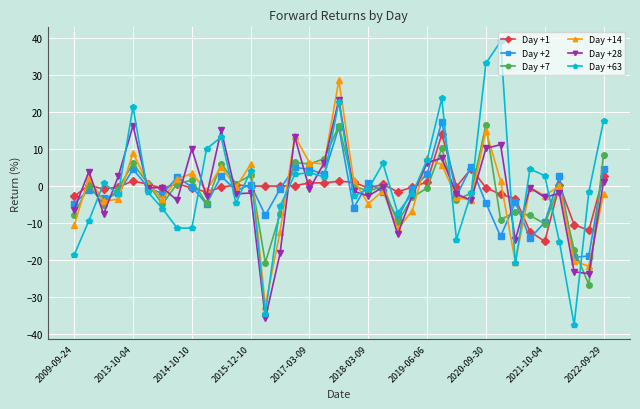

Rank the series by their maximum value, from highest to lowest.

Day +63, Day +14, Day +28, Day +2, Day +7, Day +1